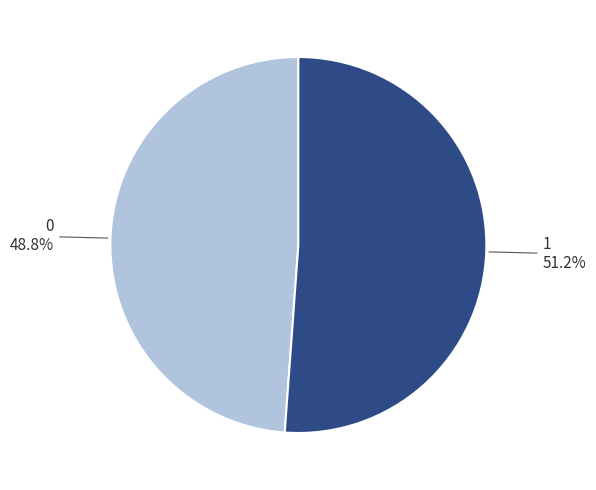

Is there any slice that represents more than half of the pie?

Yes